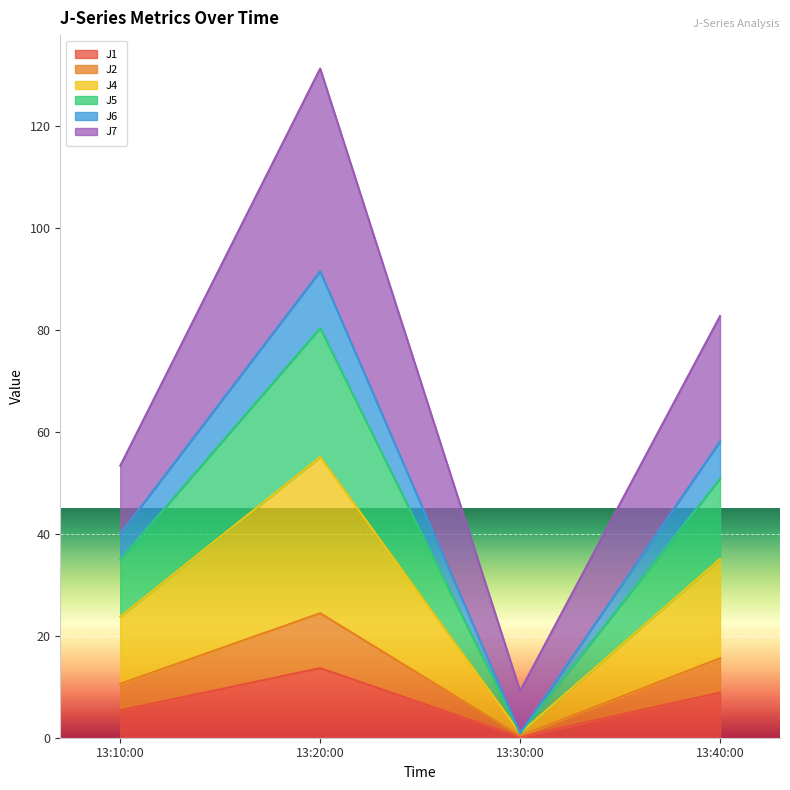

Which category has the highest value in the J1 series?

13:20:00